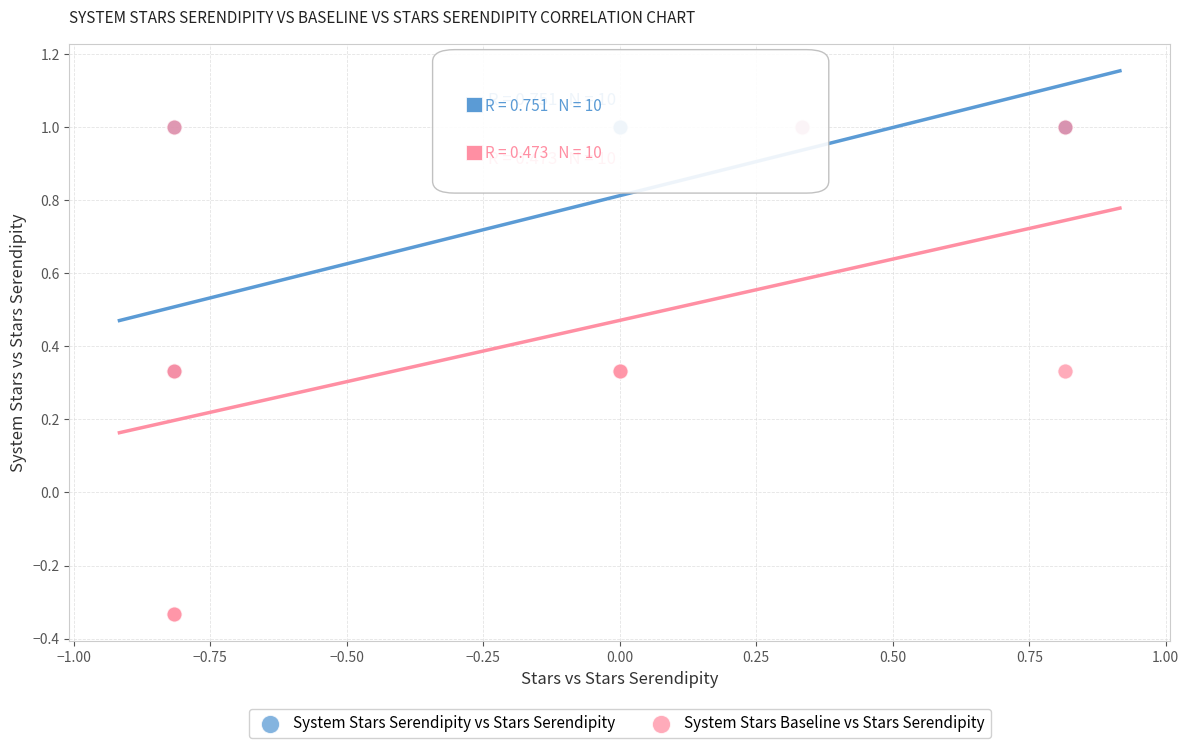

Which series has the widest spread of Y values?

System Stars Baseline vs Stars Serendipity